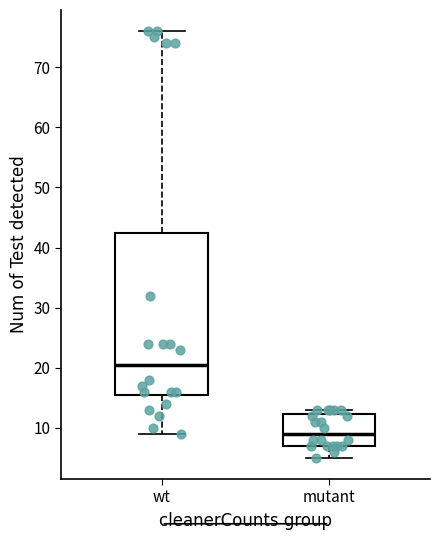

Which box has the highest median line?

wt